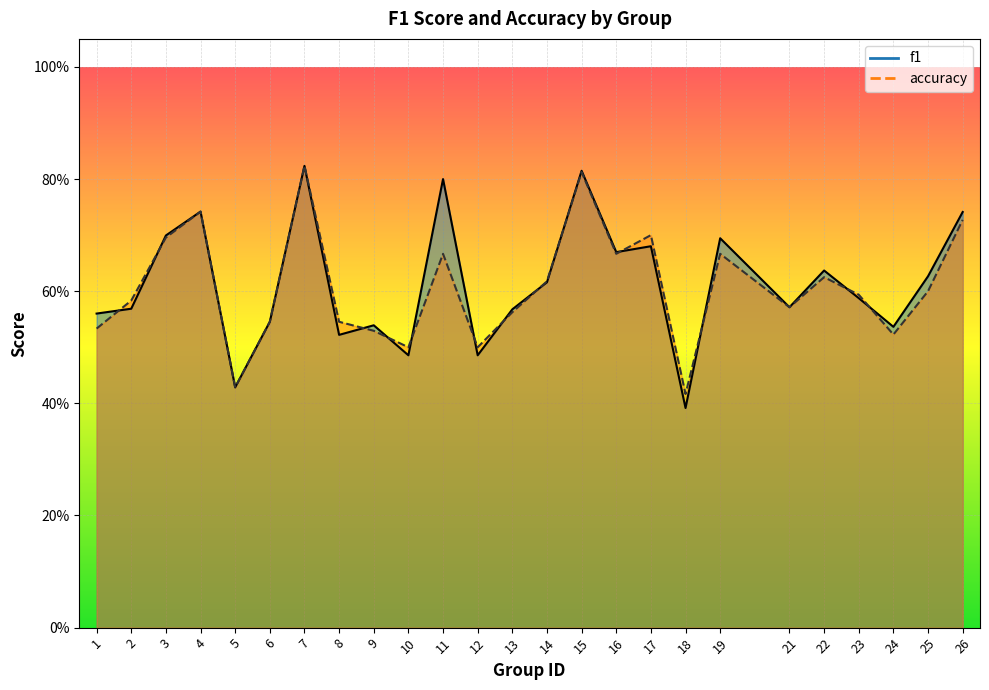

The accuracy series shows 0.5 at 1. True or false?

True